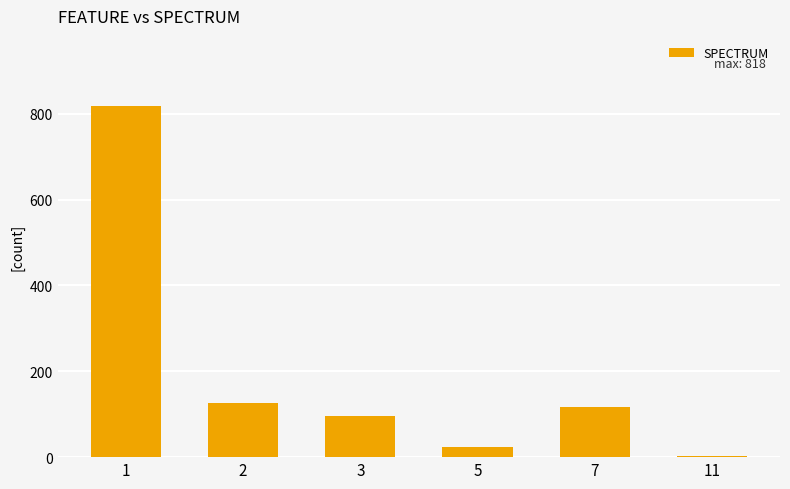

Reading left to right, extract all data points from this chart.

1=818	2=125	3=95	5=24	7=117	11=3